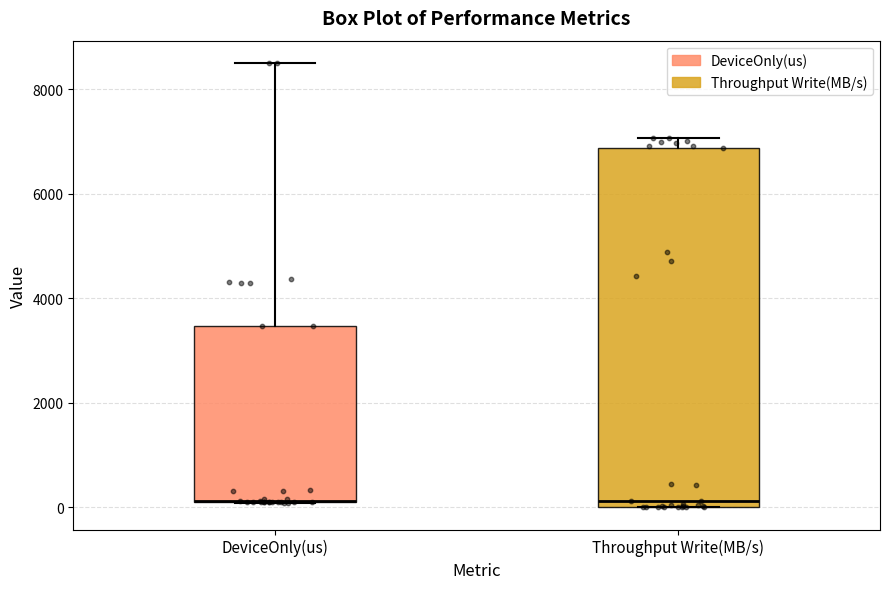

Where does the median line of the box for Throughput Write(MB/s) sit on the y-axis? The values are not printed on the chart, so give them approximately, as read against the axis.

200